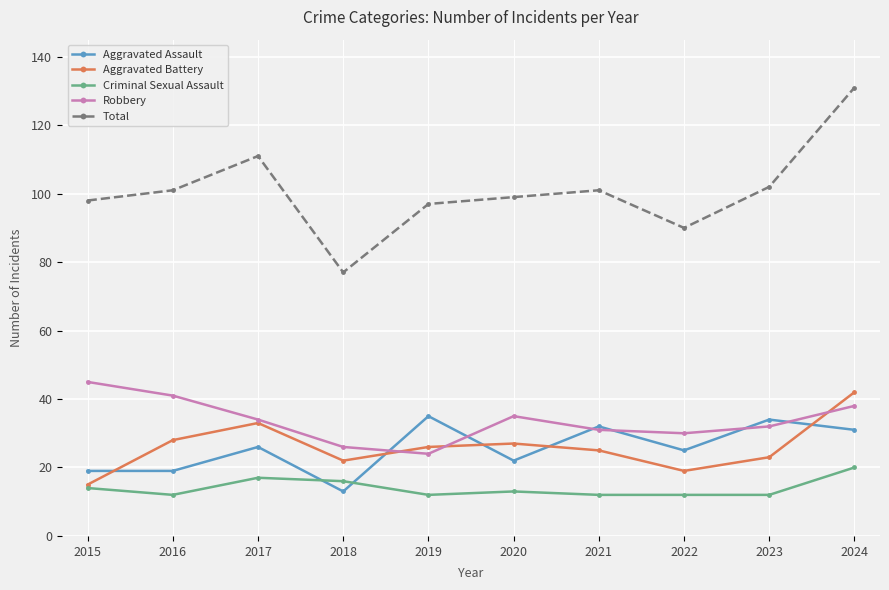

Count the number of categories in the chart.

10